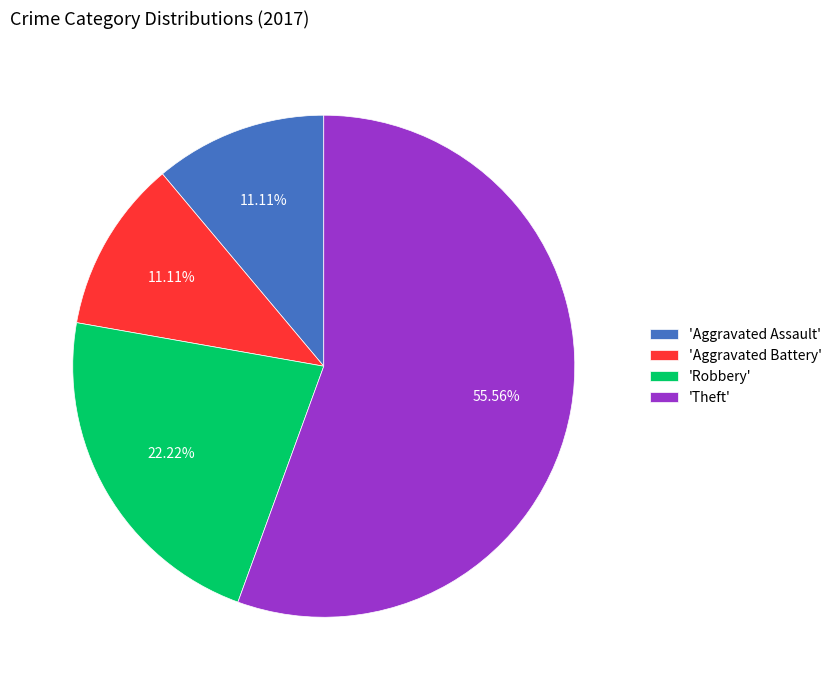

Combined, do 'Aggravated Assault' and 'Theft' account for over 50%?

Yes